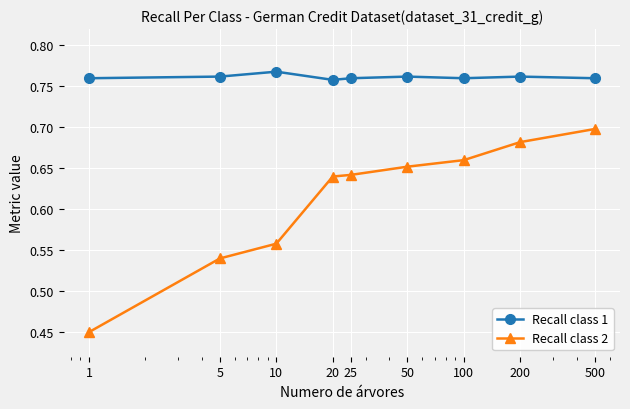

Which series has the largest total across all categories?

Recall class 1